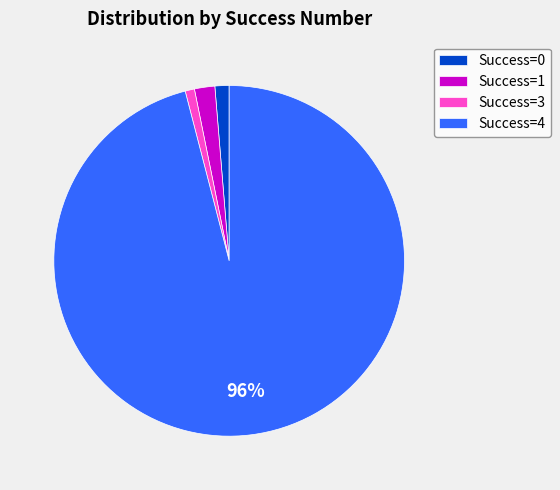

Combined, do Success=3 and Success=0 account for over 50%?

No